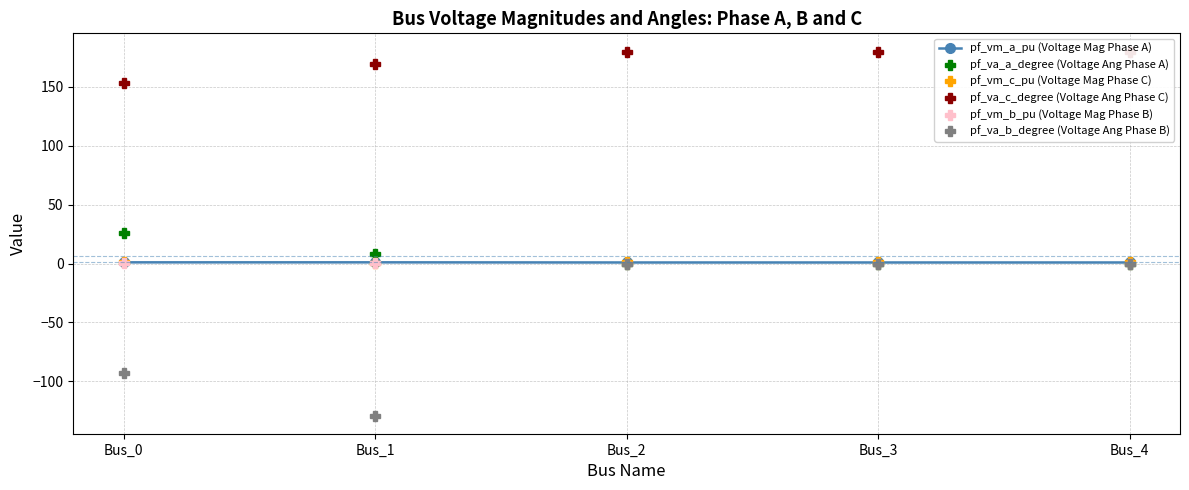

What is the difference between the highest and lowest values at Bus_3?

180.0